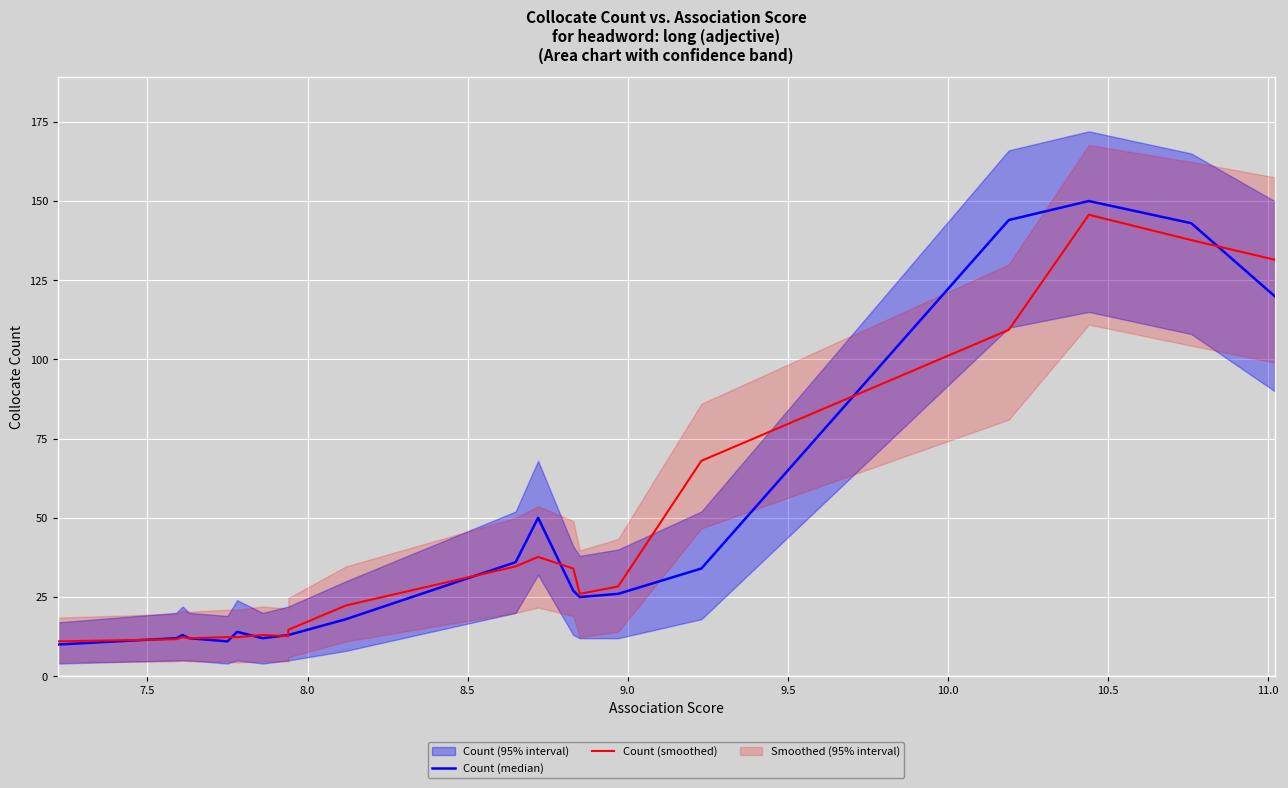

How many data points does each series have?

20